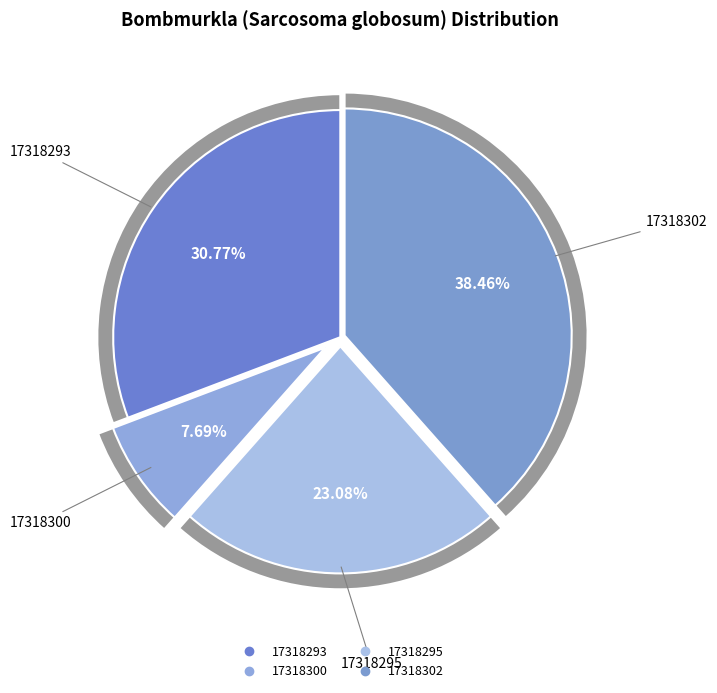

How many slices are in this pie chart?

4